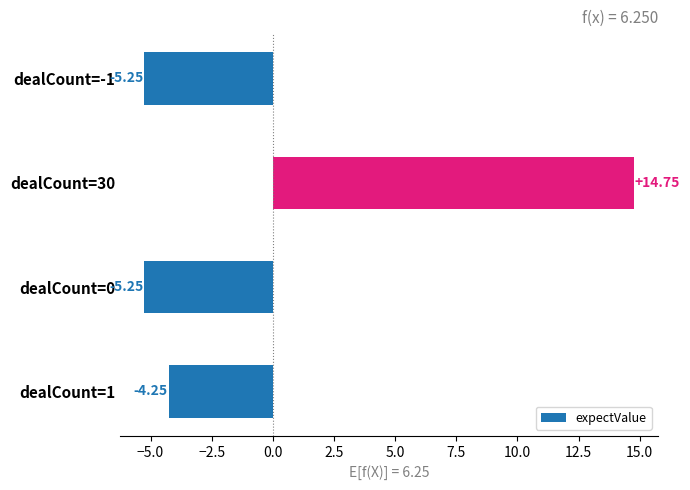

What is the difference between the values at dealCount=30 and dealCount=0?

20.0